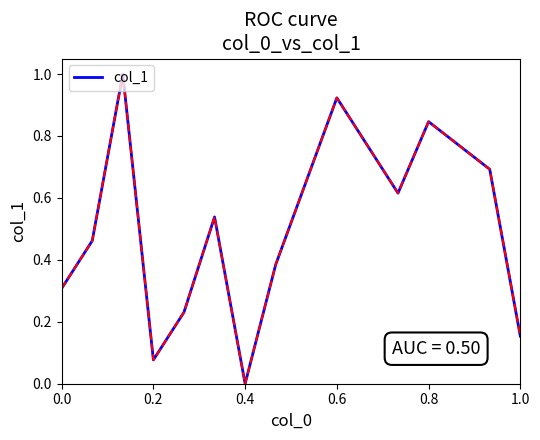

Is this an area chart (filled region under the line)?

No